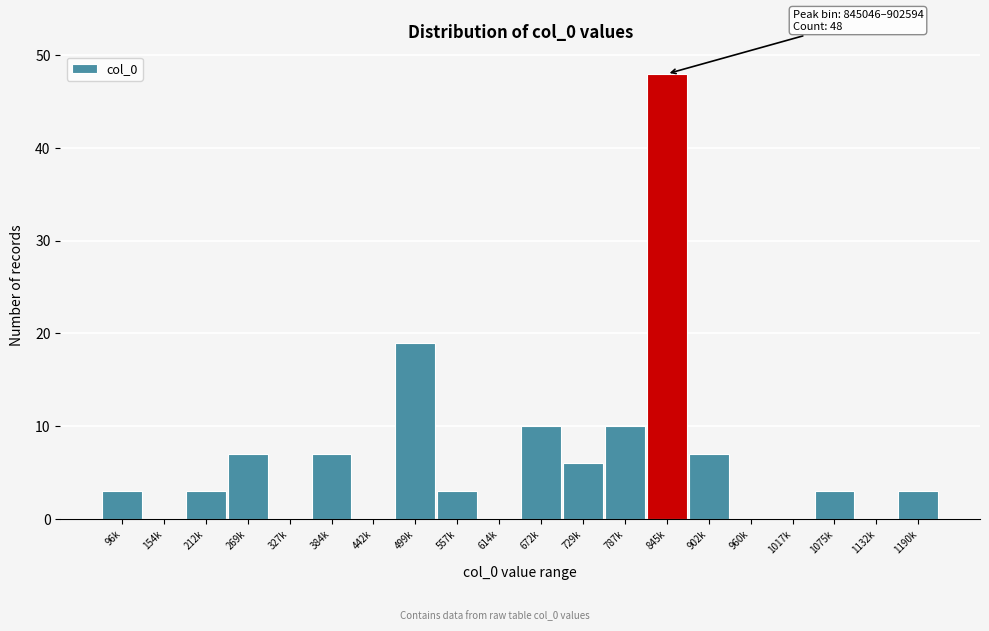

Reading left to right, what are all the values shown in this chart?

96k=3	154k=0	212k=3	269k=7	327k=0	384k=7	442k=0	499k=19	557k=3	614k=0	672k=10	729k=6	787k=10	845k=48	902k=7	960k=0	1017k=0	1075k=3	1132k=0	1190k=3